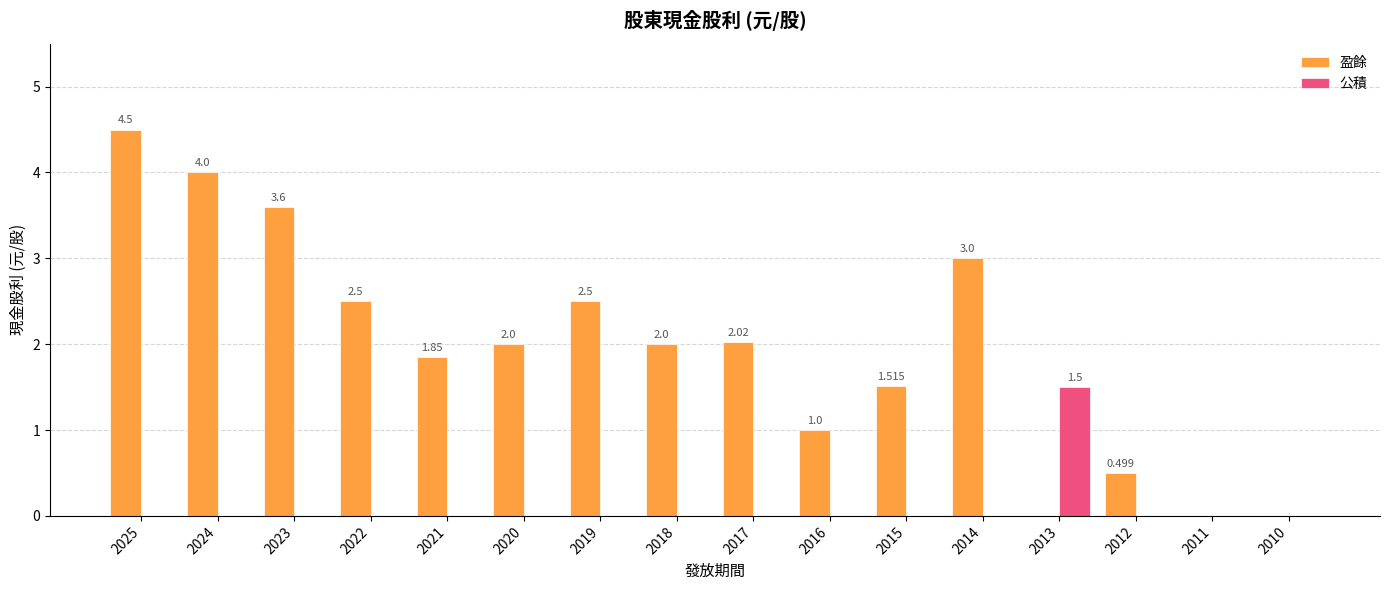

Is the value of 盈餘 at 2018 greater than the value of 公積 at 2015?

Yes